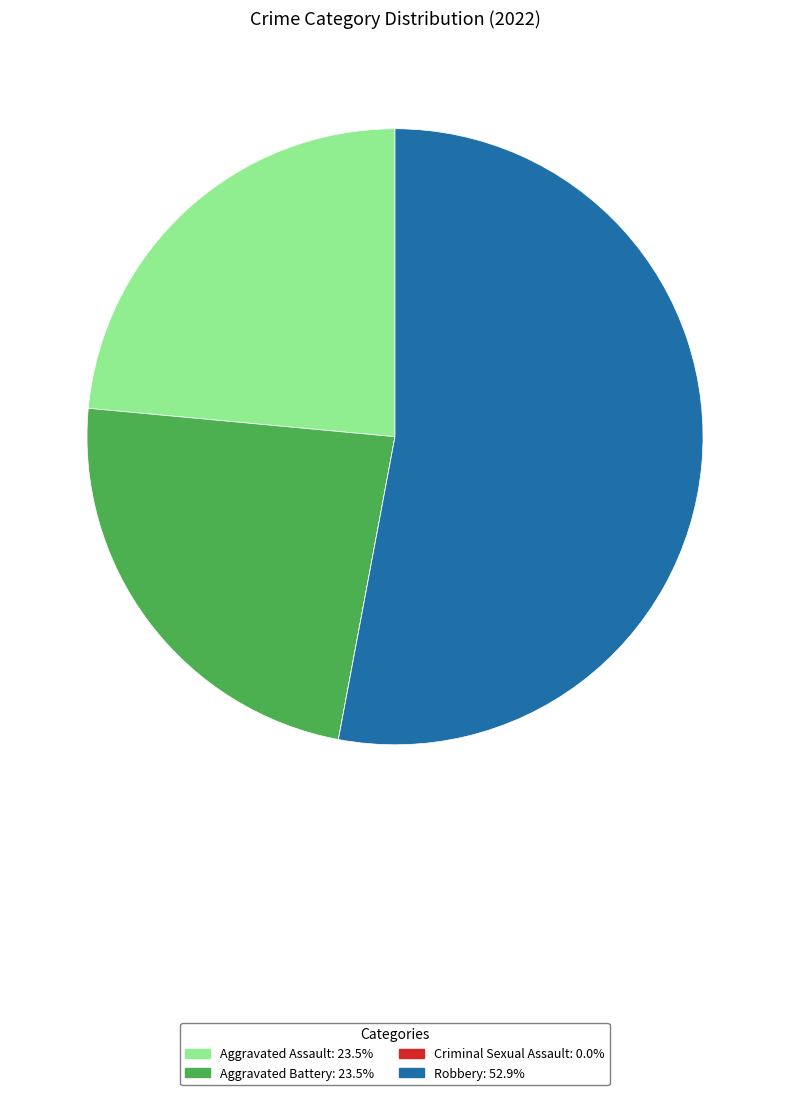

Is the sum of Robbery and Aggravated Battery greater than half?

Yes